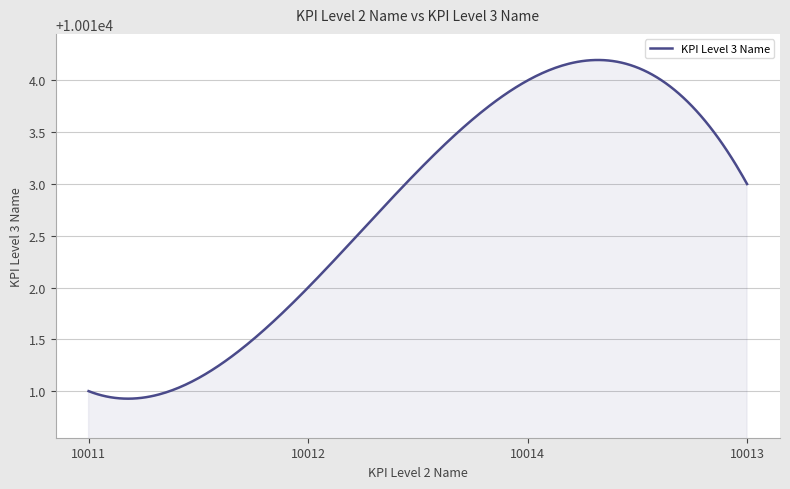

What is the difference between the maximum and minimum values?

3.3